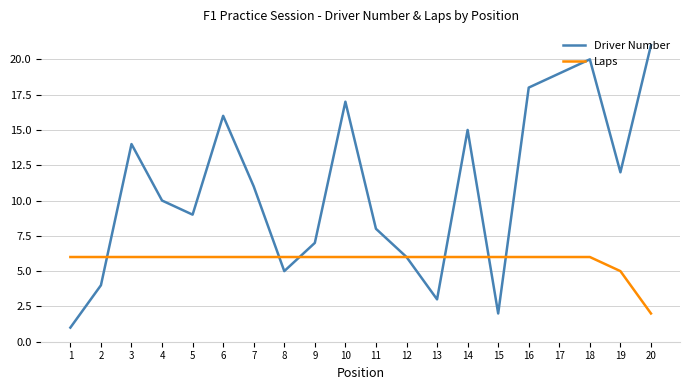

Is the value of Laps at 14 greater than the value of Driver Number at 3?

No